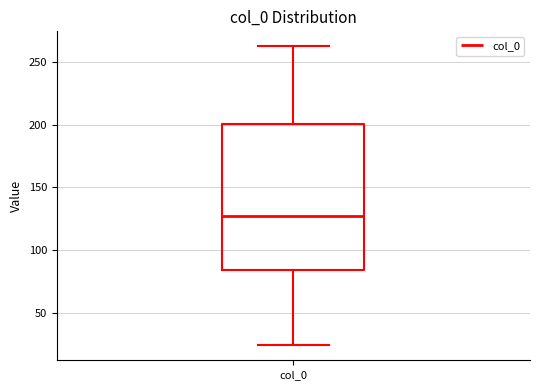

Where does the upper whisker of the box for col_0 end on the y-axis? The values are not printed on the chart, so give them approximately, as read against the axis.

265